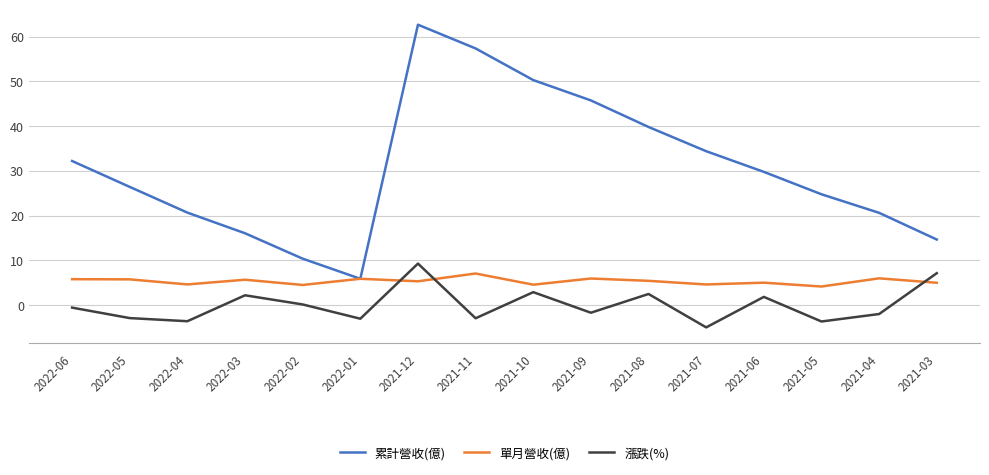

What position from the left is 2021-09?

10